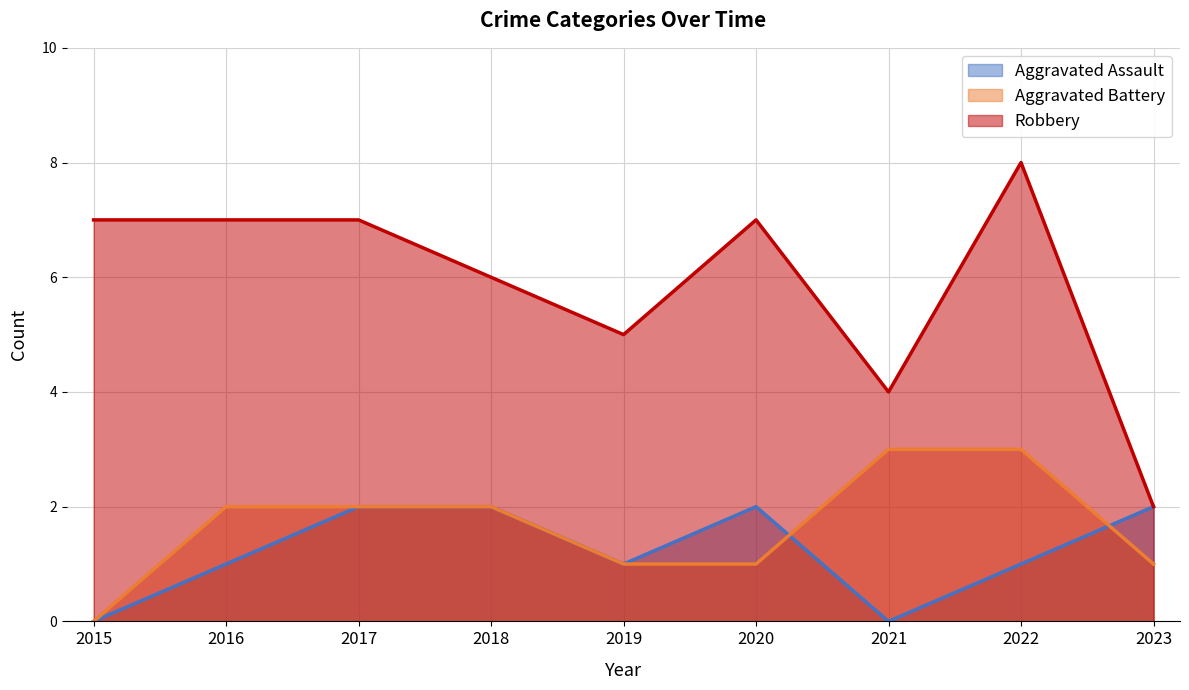

How many lines are shown in the chart?

3